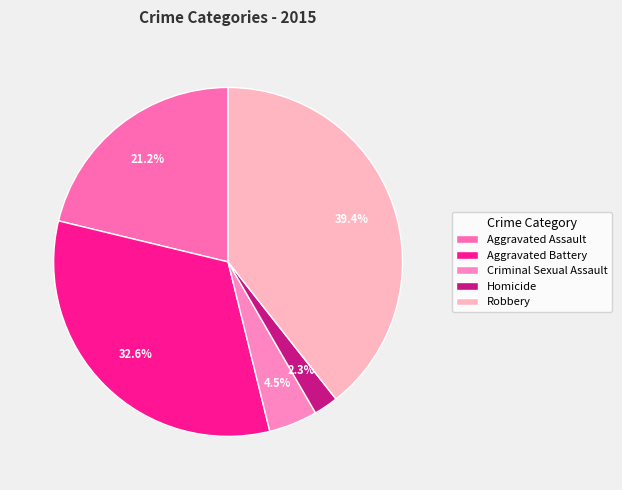

The Aggravated Assault slice represents 13% of the pie. True or false?

False